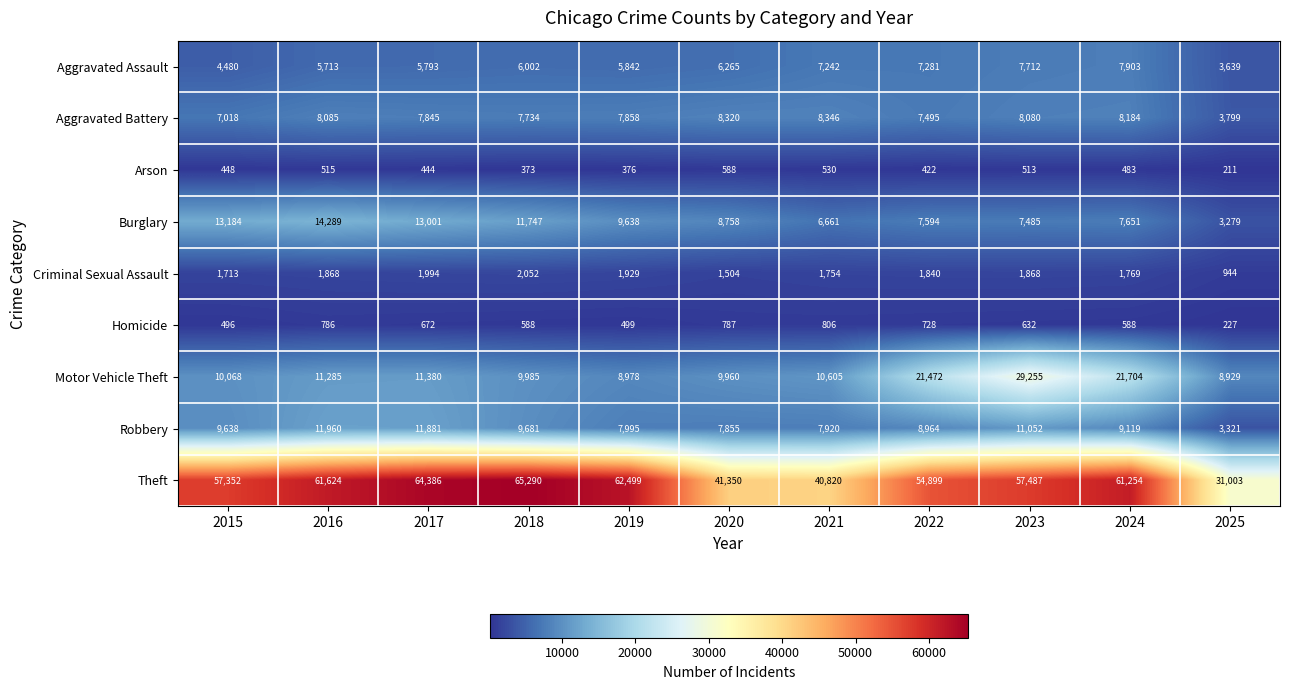

Is it true that Aggravated Battery equals 4912 at 2023?

False